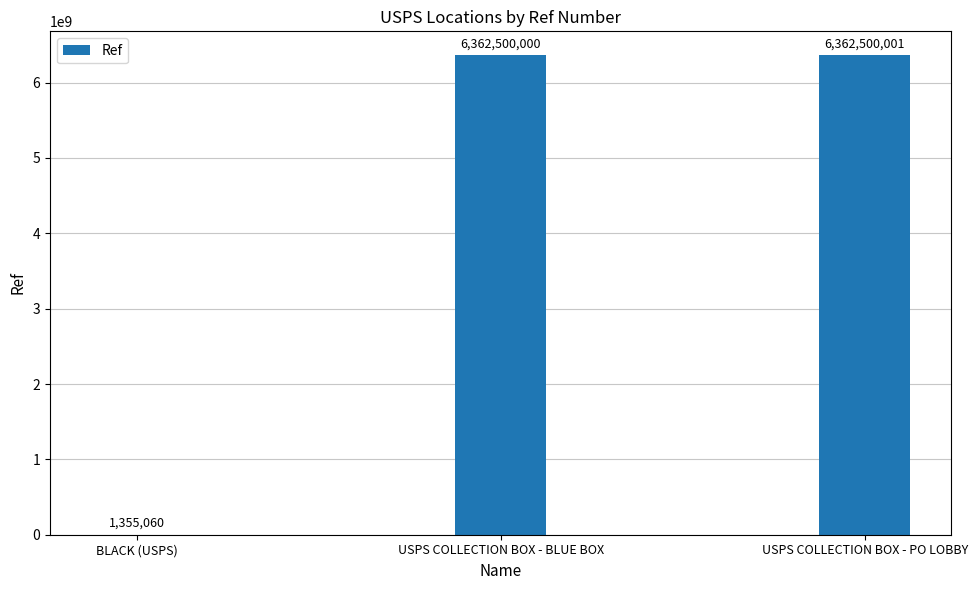

What is the change in value from USPS COLLECTION BOX - BLUE BOX to USPS COLLECTION BOX - PO LOBBY?

+1